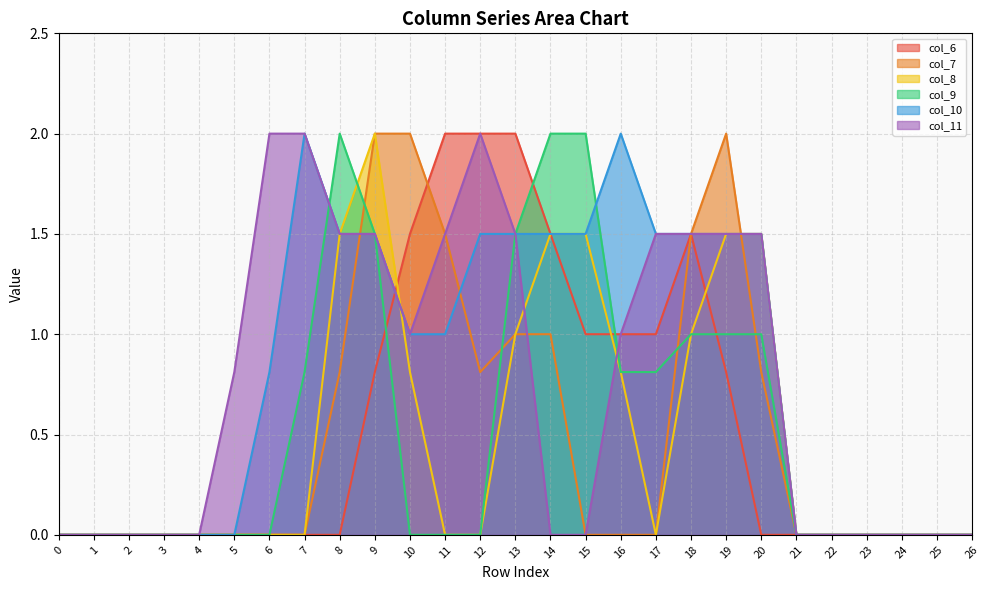

Which series changed the most between 4 and 22?

col_6